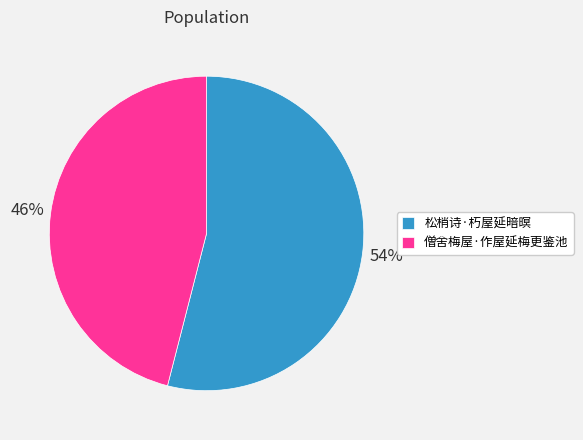

Combined, do 僧舍梅屋·作屋延梅更鉴池 and 松梢诗·朽屋延暗暝 account for over 50%?

Yes